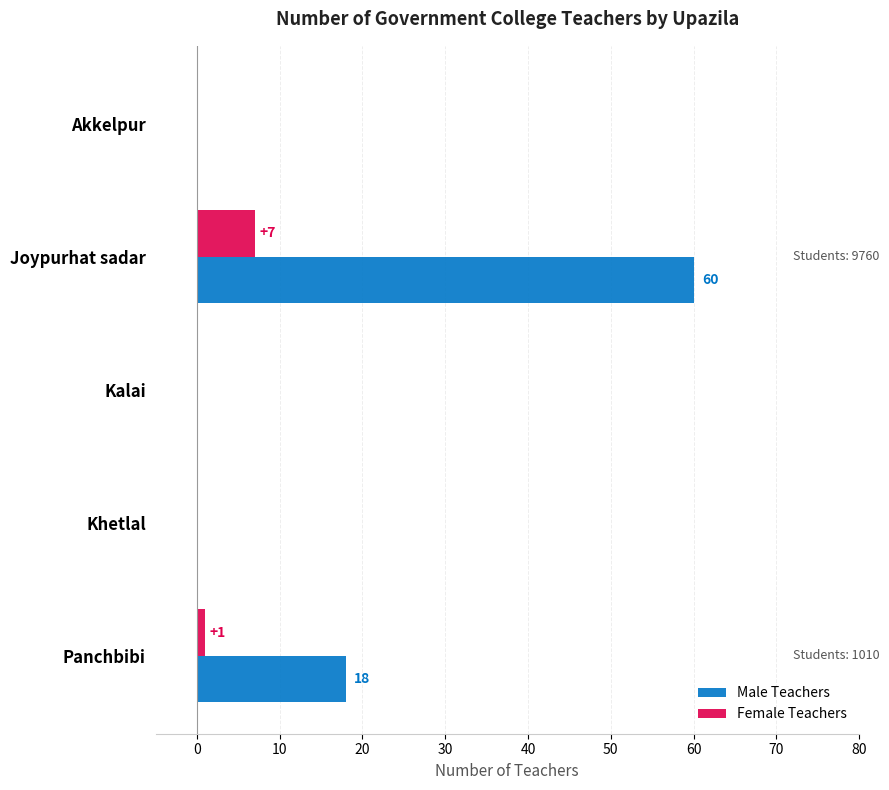

What is the average value of the Male Teachers series?

16